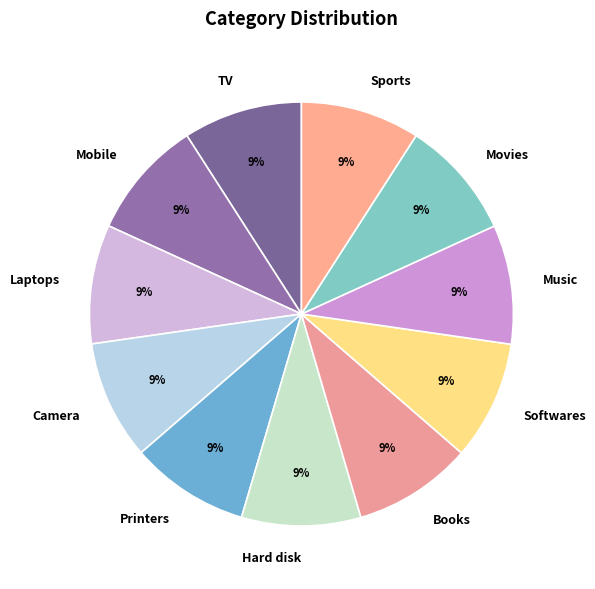

Count the number of slices in the pie.

11